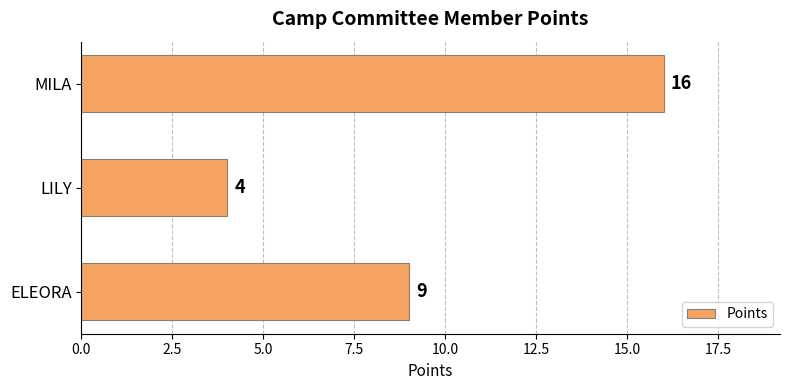

How many data points does each series have?

3